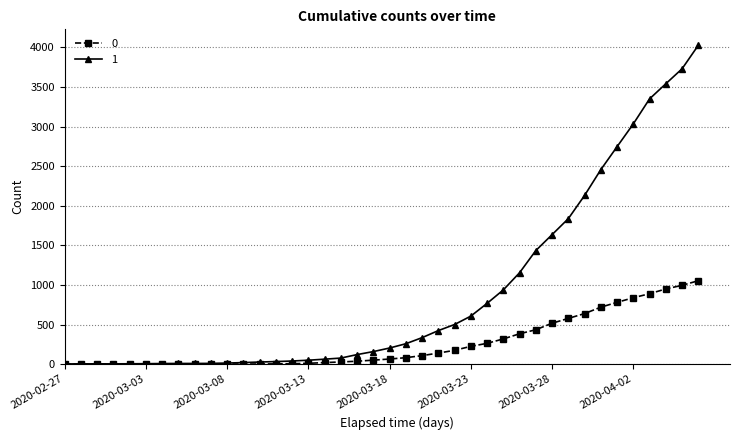

What is the greatest value displayed?

4028